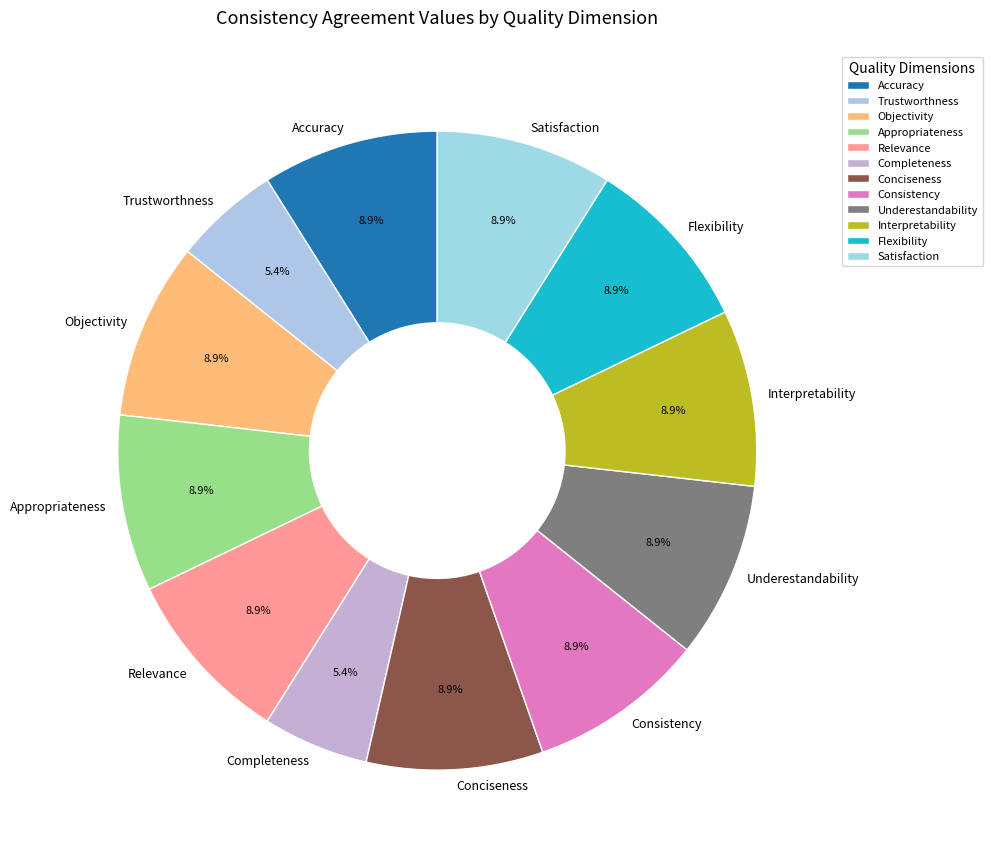

Is it true that Underestandability is 1% of the pie?

False